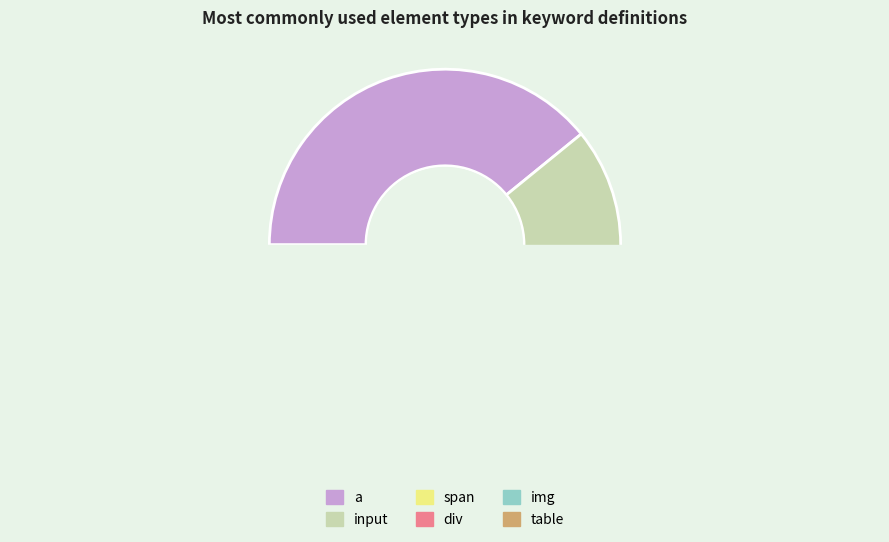

What is the smallest slice in the pie chart?

table